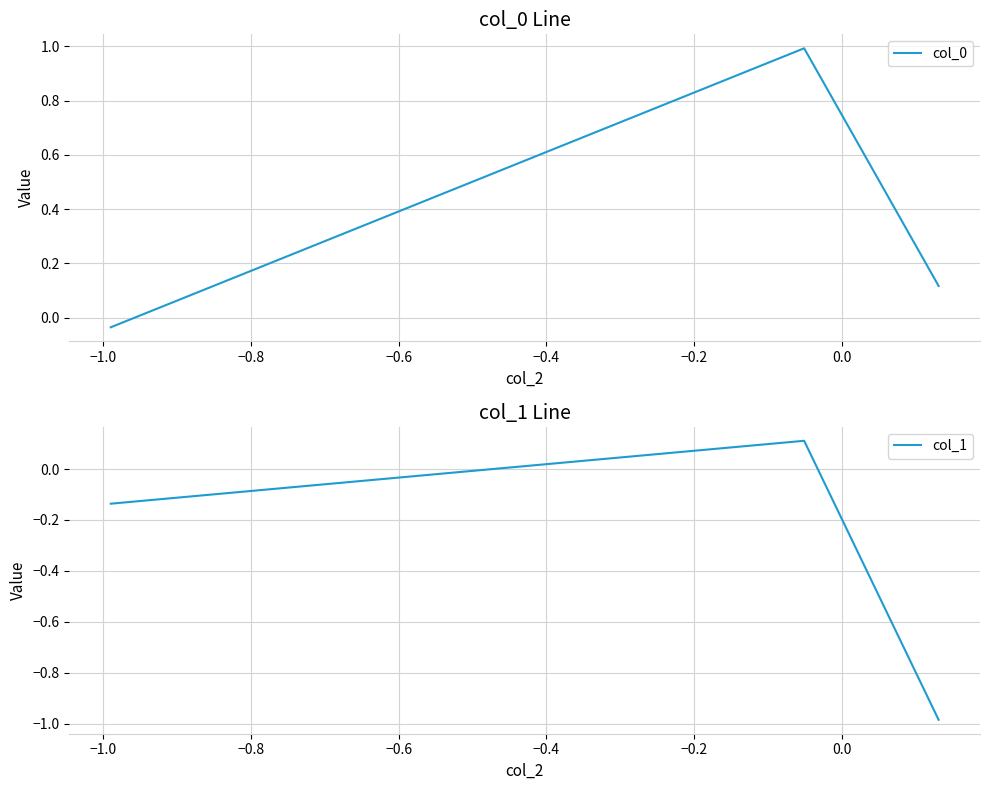

How many values in col_0 are above zero?

2